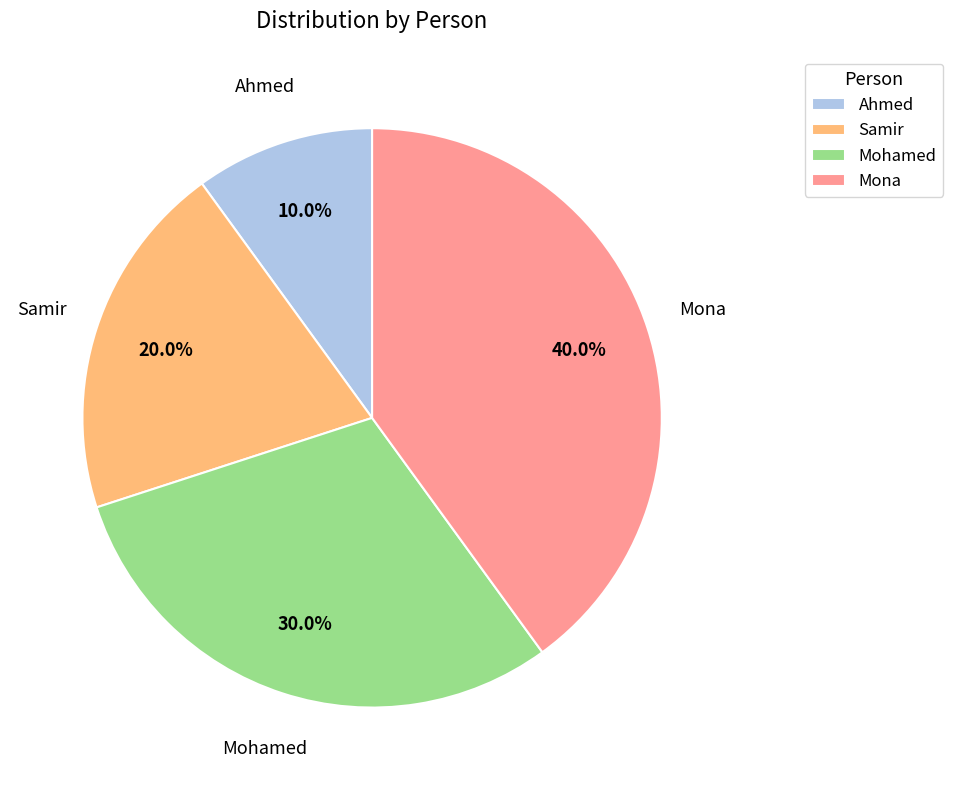

Which category has the biggest portion of the pie?

Mona